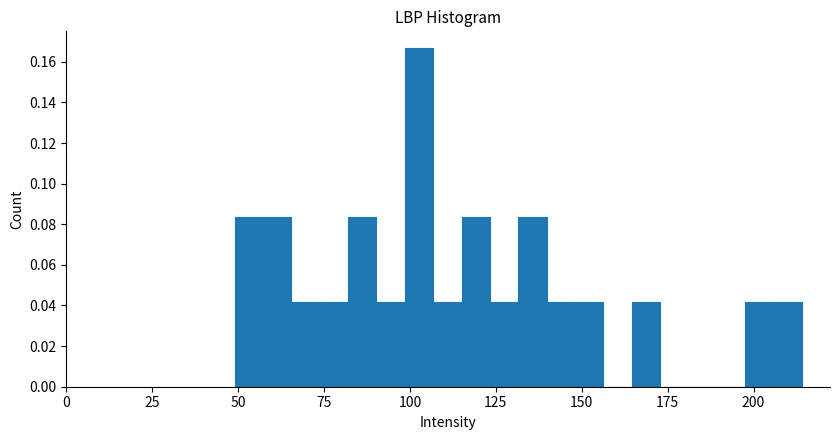

Around what value on the x-axis is the tallest bar? Give the approximate position of its centre, as read against the axis.

105